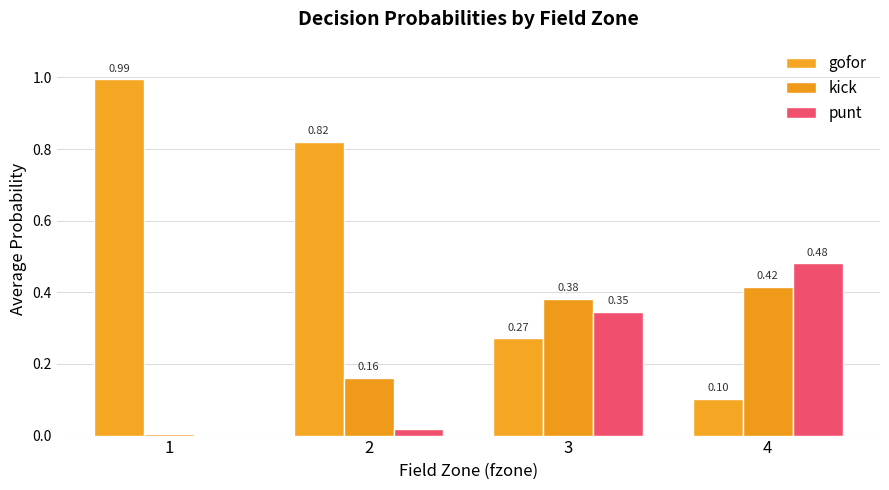

Reading left to right, list all the values displayed in this chart.

gofor: 1=1.0	2=0.8	3=0.3	4=0.1
kick: 1=0.0	2=0.2	3=0.4	4=0.4
punt: 1=0.0	2=0.0	3=0.3	4=0.5